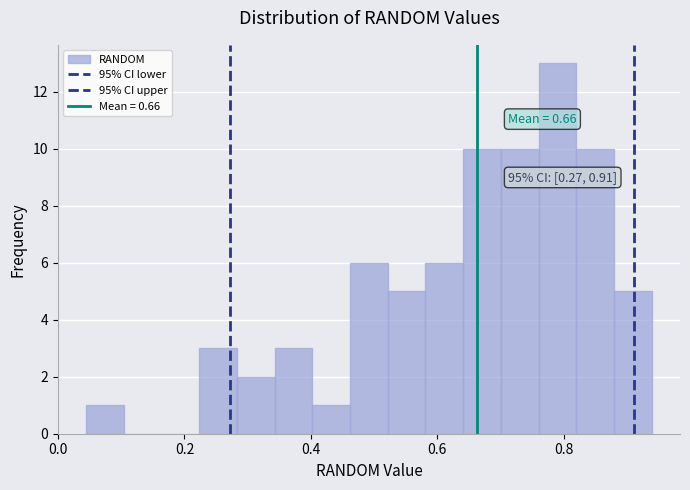

Read against the x-axis, roughly where is the centre of the tallest bar?

0.80